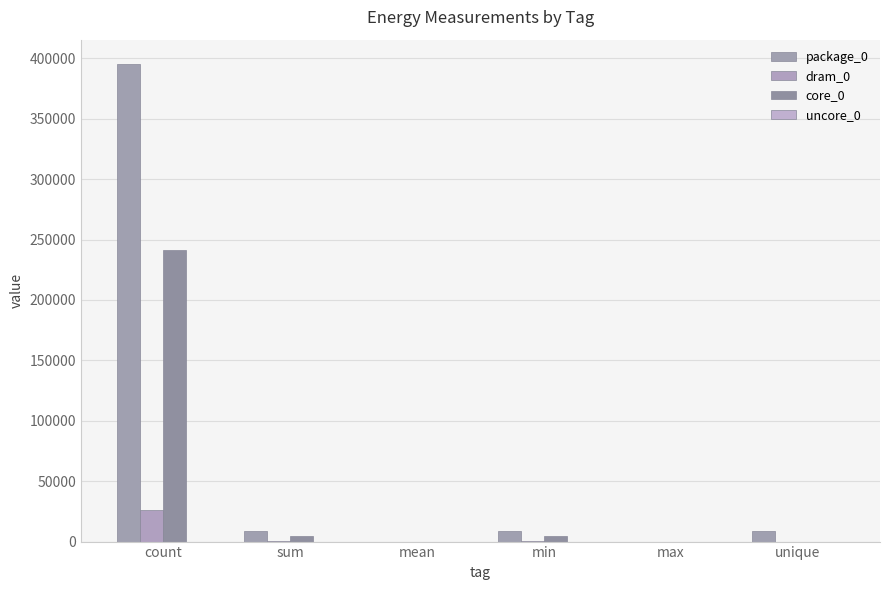

Are the bars grouped side by side (vs. stacked)?

Yes